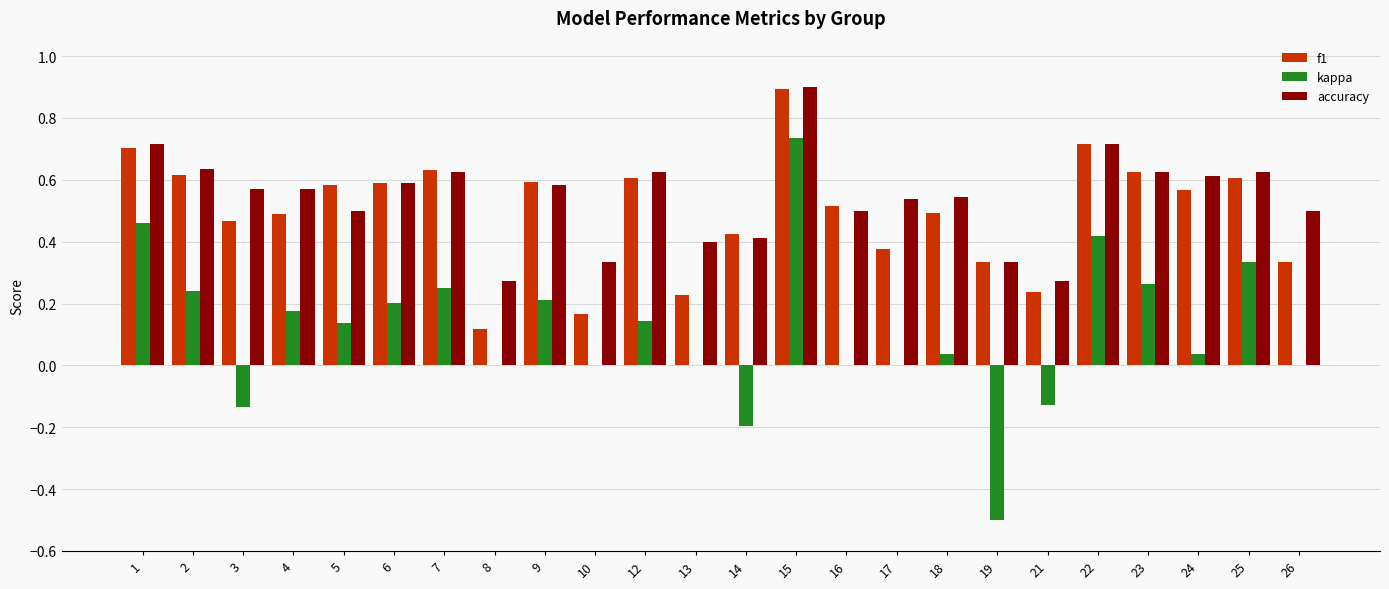

Is the value of accuracy at 5 greater than the value of kappa at 17?

Yes